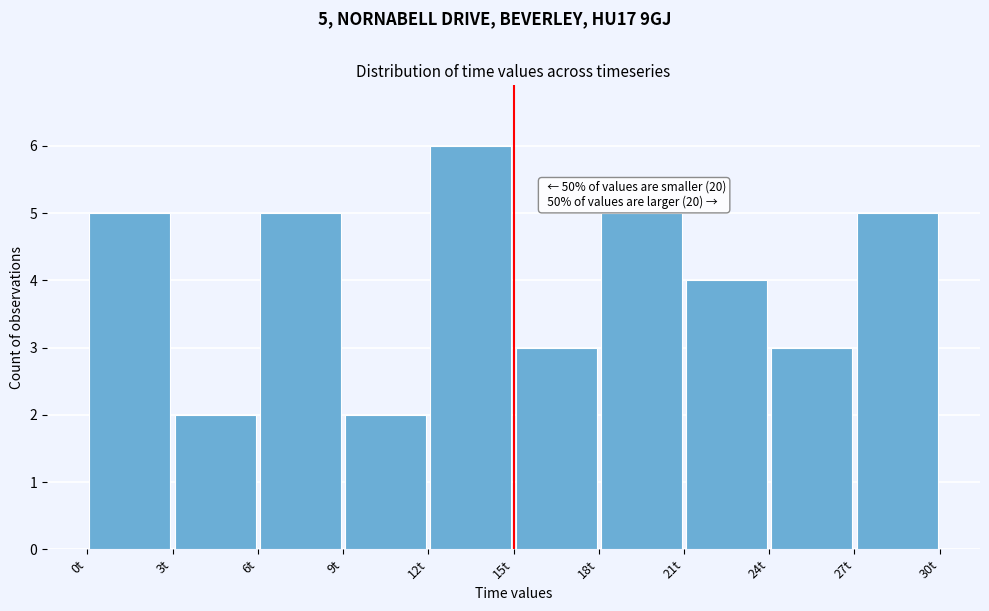

Which range on the x-axis has the tallest bar?

12 to 15